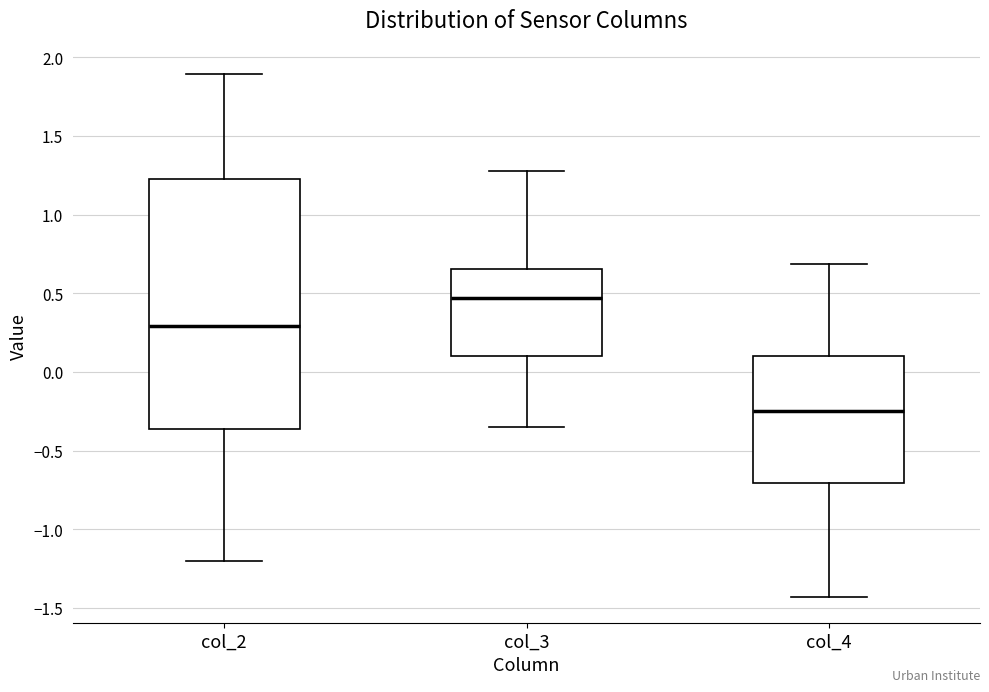

Reading left to right, read every box against the y-axis: the position of its median line, the range the box covers, and the ends of its whiskers. The values are not printed on the chart, so give them approximately, as read against the axis.

col_2: median 0.30, box -0.35 to 1.25, whiskers -1.20 to 1.90
col_3: median 0.45, box 0.10 to 0.65, whiskers -0.35 to 1.30
col_4: median -0.25, box -0.70 to 0.10, whiskers -1.45 to 0.70